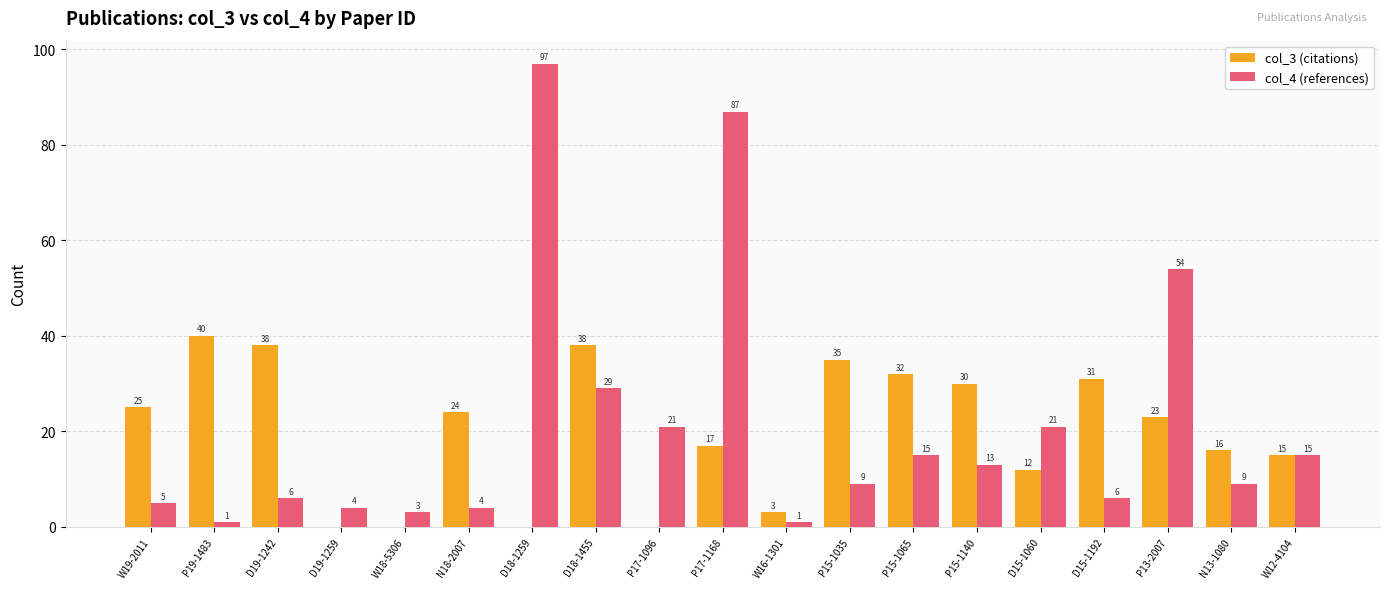

Reading left to right, extract all data points from this chart.

col_3 (citations): 25	40	38	0	0	24	0	38	0	17	3	35	32	30	12	31	23	16	15
col_4 (references): 5	1	6	4	3	4	97	29	21	87	1	9	15	13	21	6	54	9	15